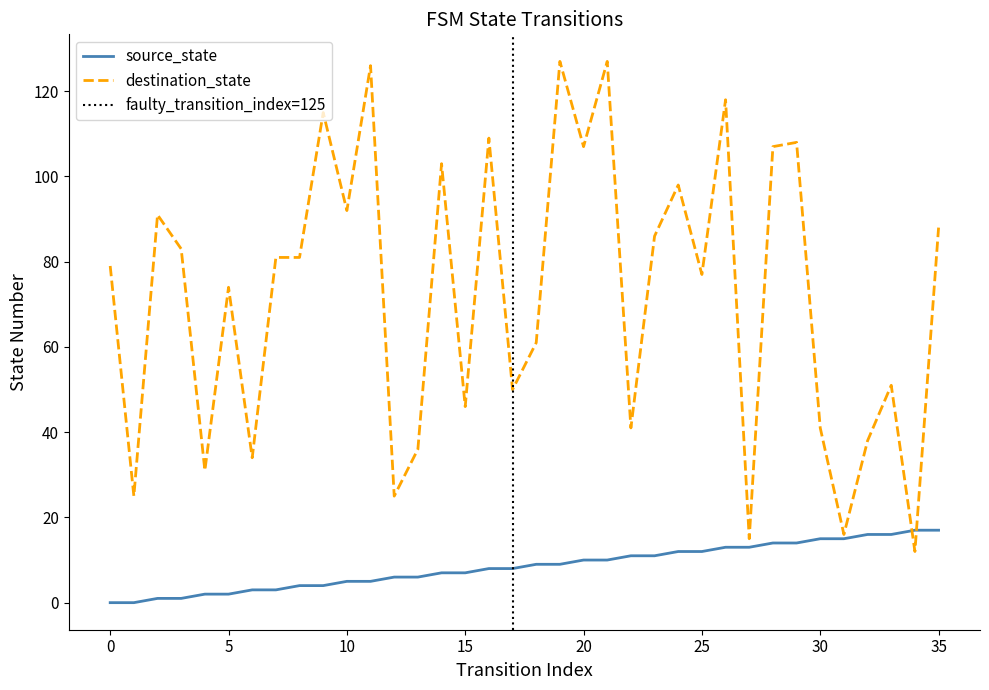

Does the chart display data point markers on the line(s)?

No